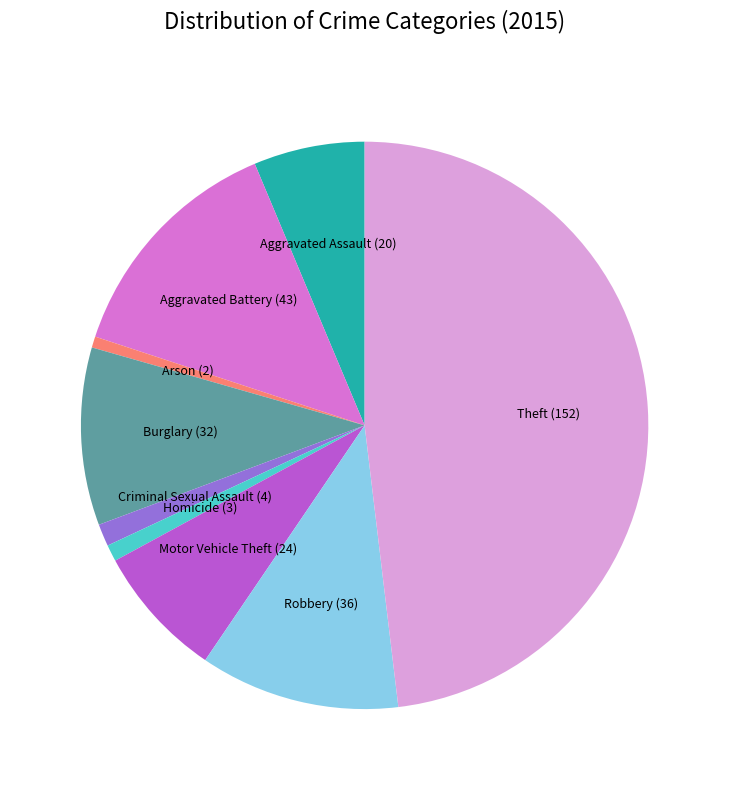

Between Robbery and Motor Vehicle Theft, which is larger?

Robbery